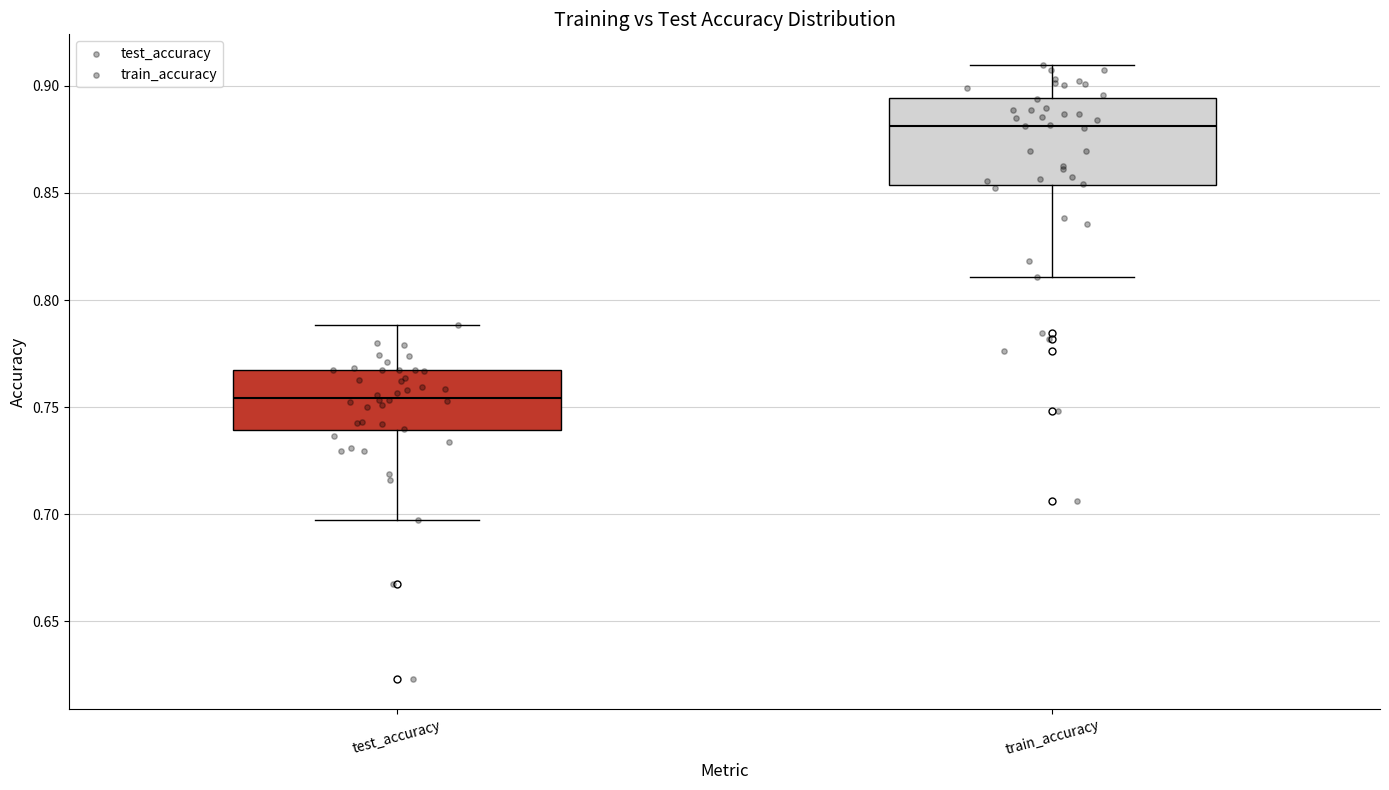

Where does the lower whisker of the box for test_accuracy end on the y-axis? The values are not printed on the chart, so give them approximately, as read against the axis.

0.700